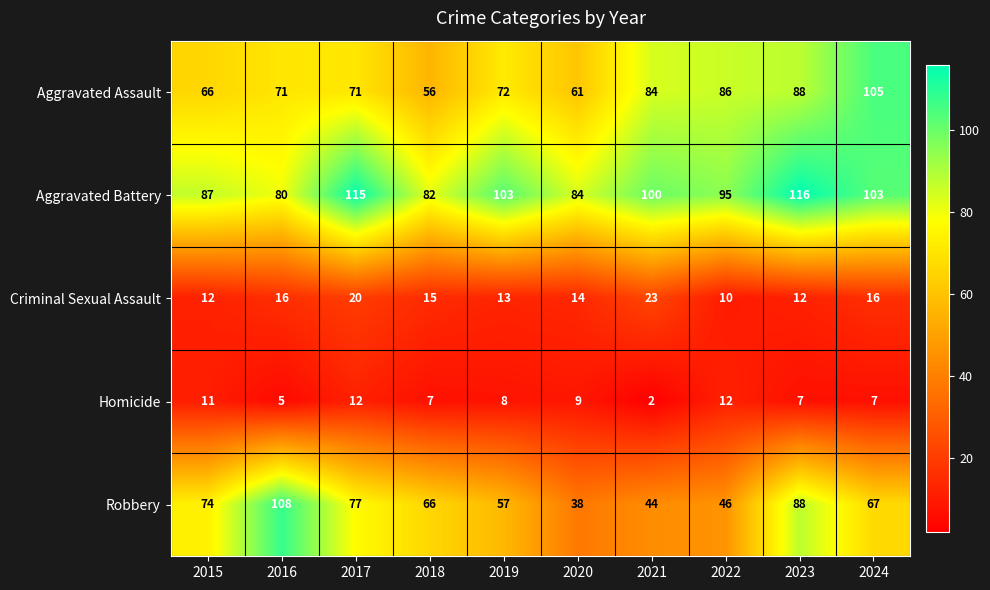

Is it true that Criminal Sexual Assault equals 16 at 2024?

True